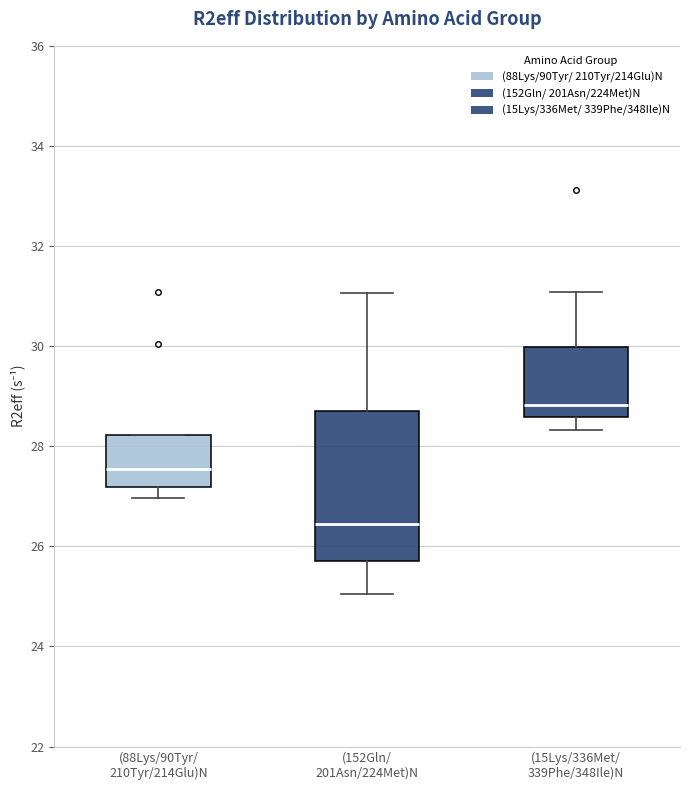

Which box is the tallest, from its lower edge to its upper edge?

(152Gln/ 201Asn/224Met)N